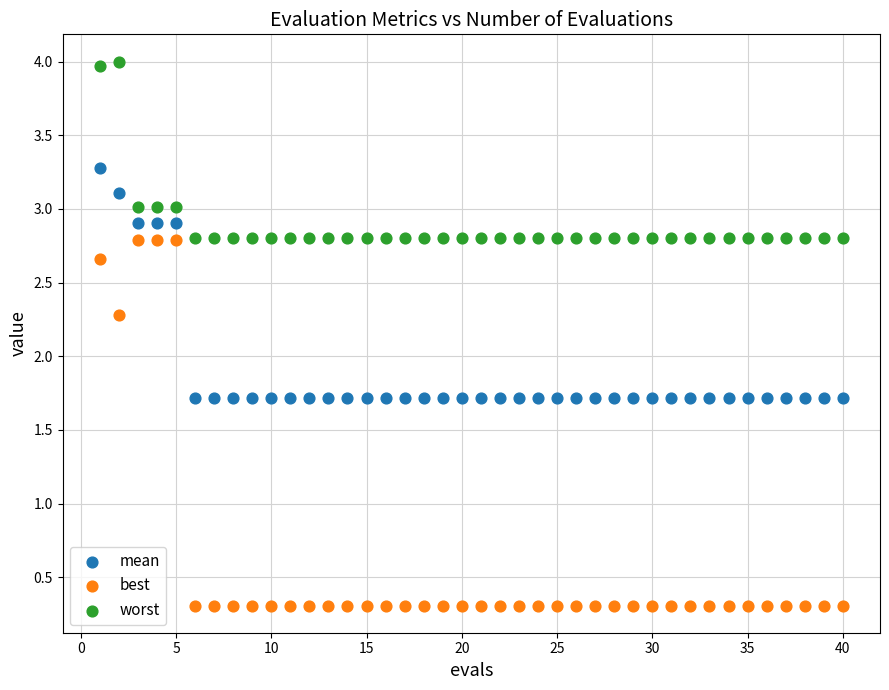

Across all data points, what is the range of X values (max minus min)?

39.0